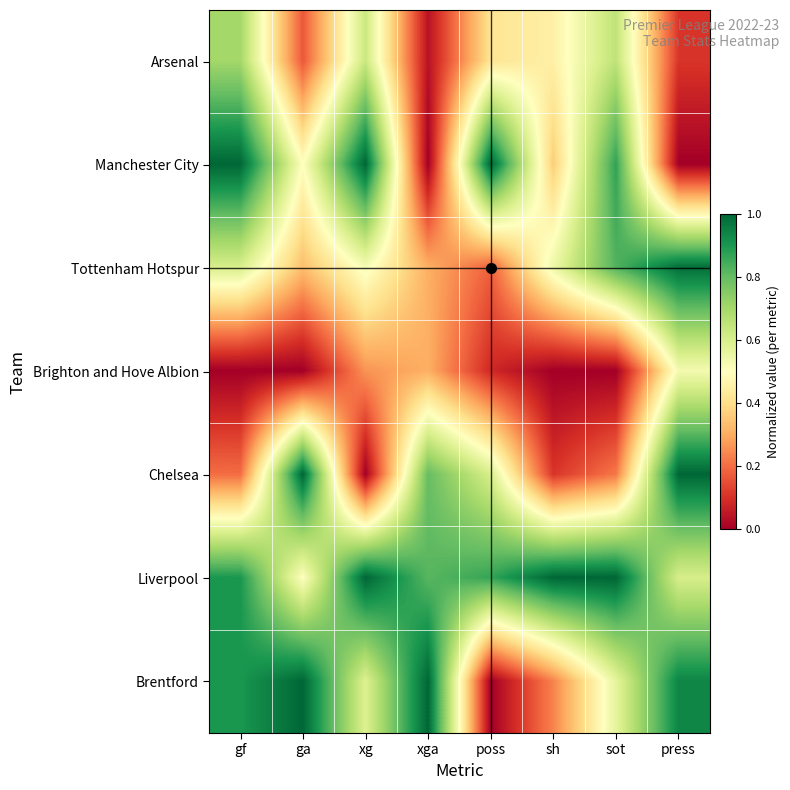

At which category is the sum across all series the highest?

gf